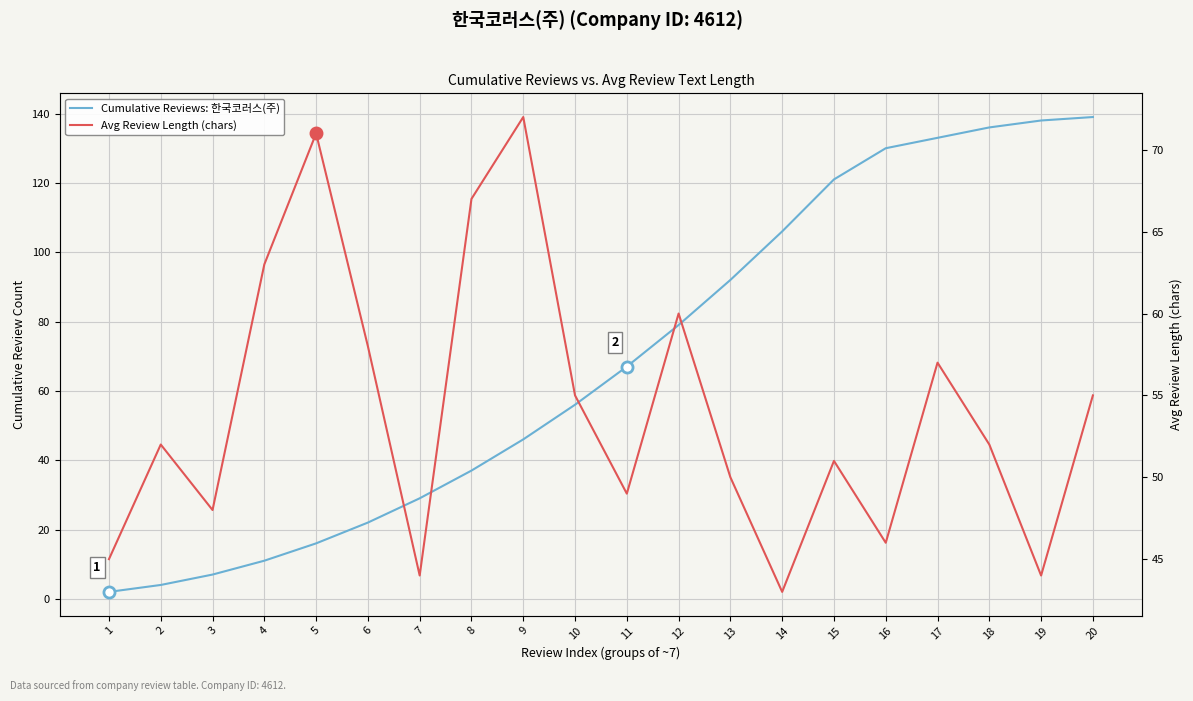

True or false: Avg Review Length (chars) and Cumulative Reviews: 한국코러스(주) intersect in this chart.

True